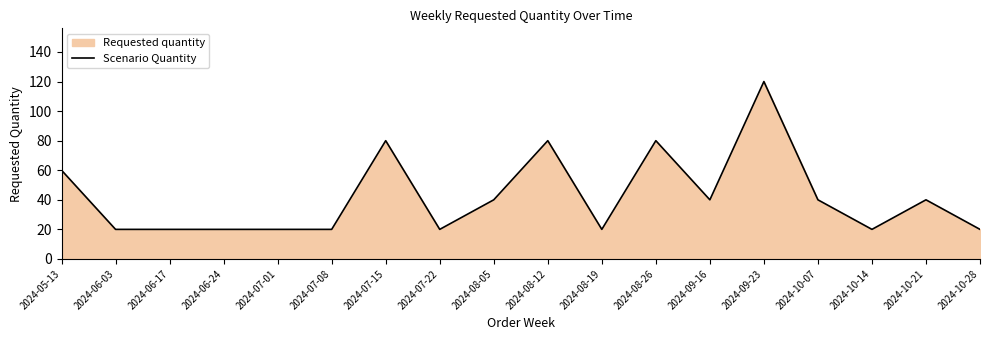

What is the sum of the values at 2024-06-17 and 2024-07-22?

40